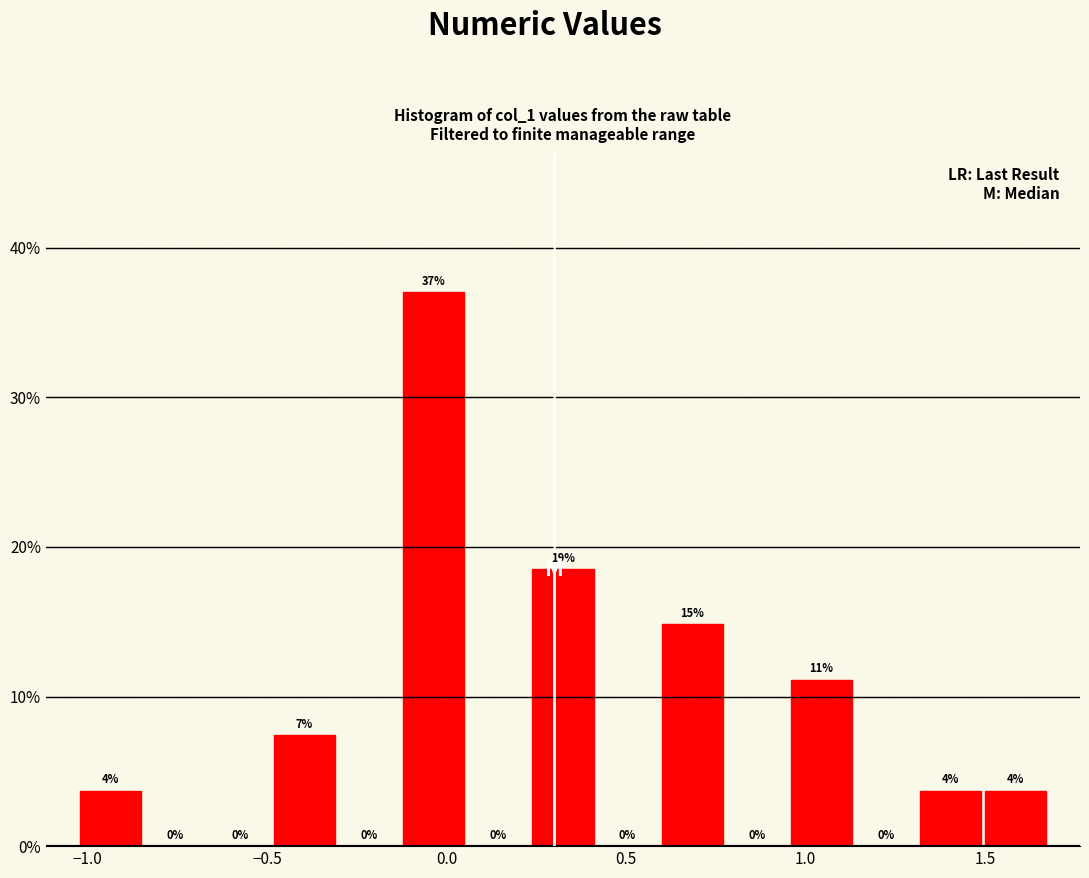

Around what value on the x-axis is the tallest bar? Give the approximate position of its centre, as read against the axis.

-0.05